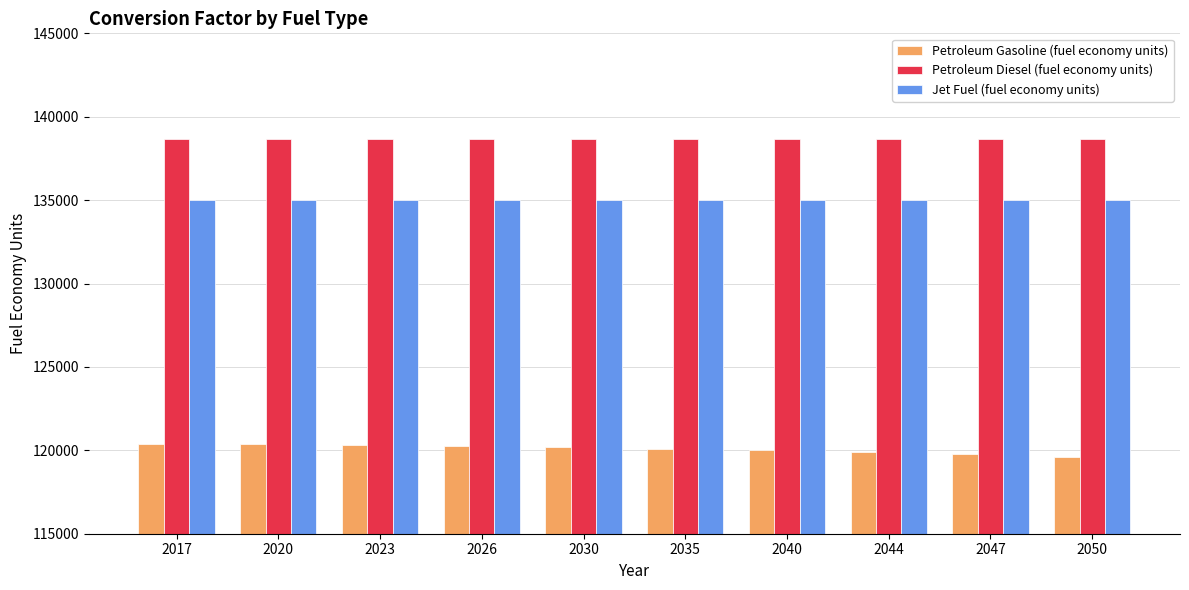

At how many categories does at least one series exceed 130528?

10